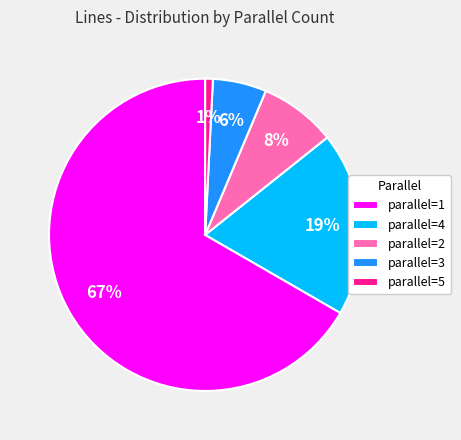

What is the majority slice?

parallel=1